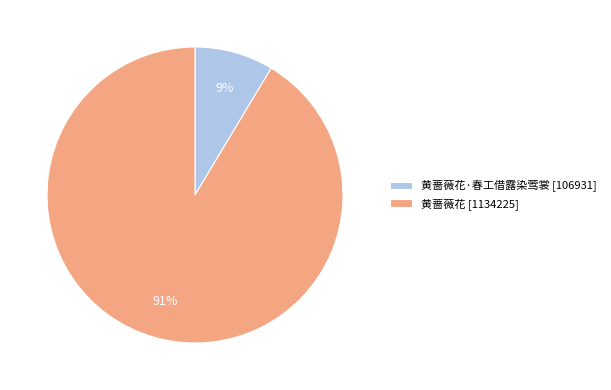

Count the number of slices in the pie.

2